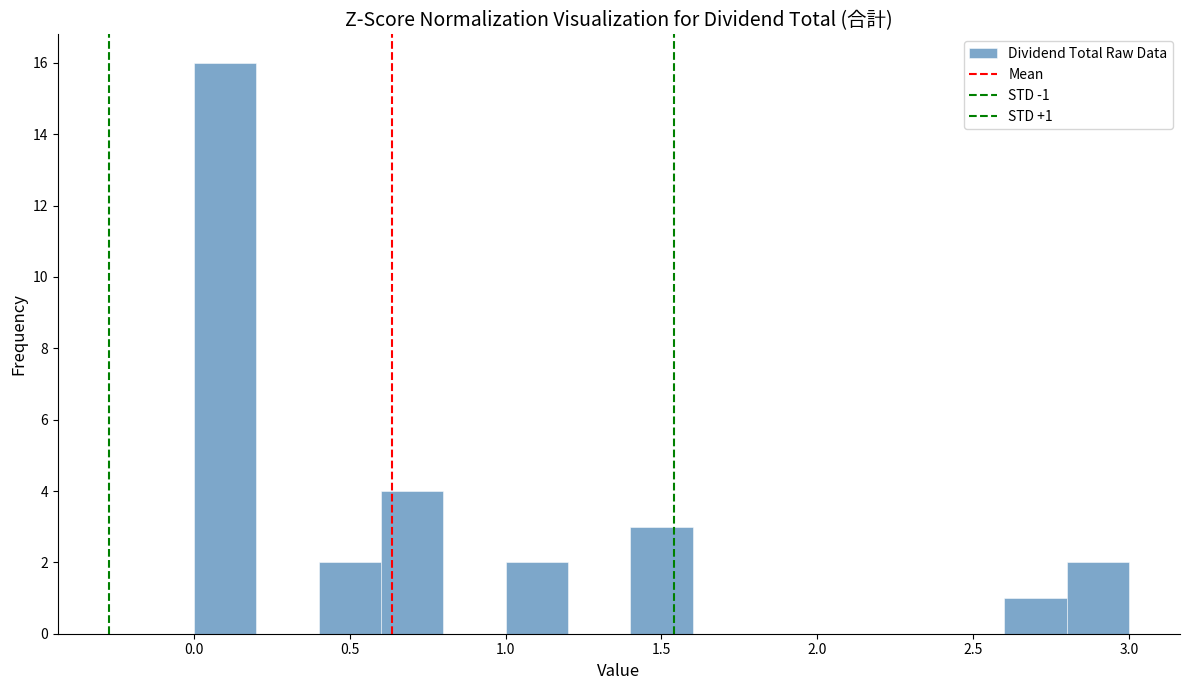

Over which range of the x-axis is the bar tallest?

0.0 to 0.2